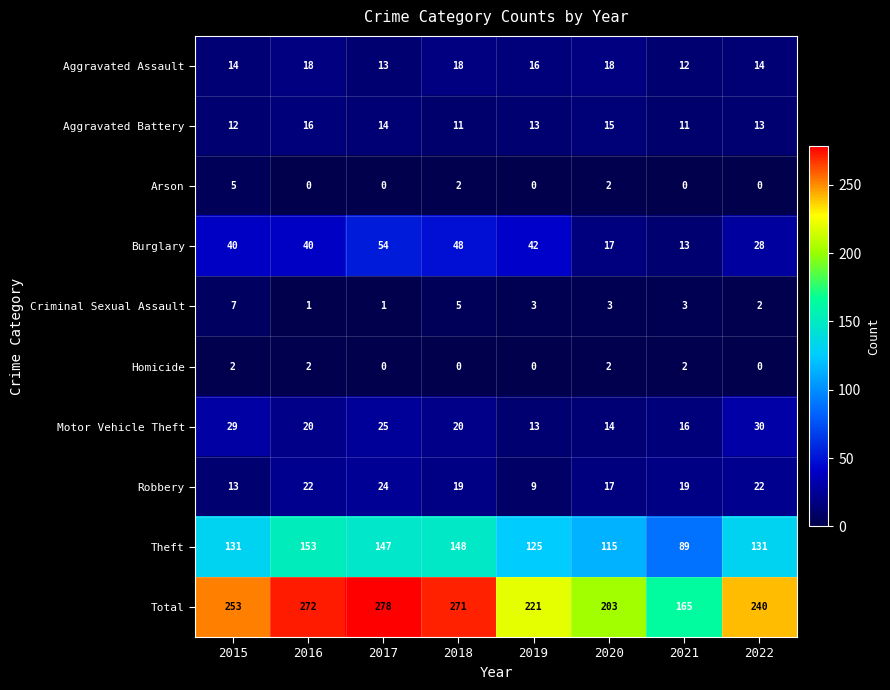

What is the difference between the second highest and second lowest values in the Total series?

69